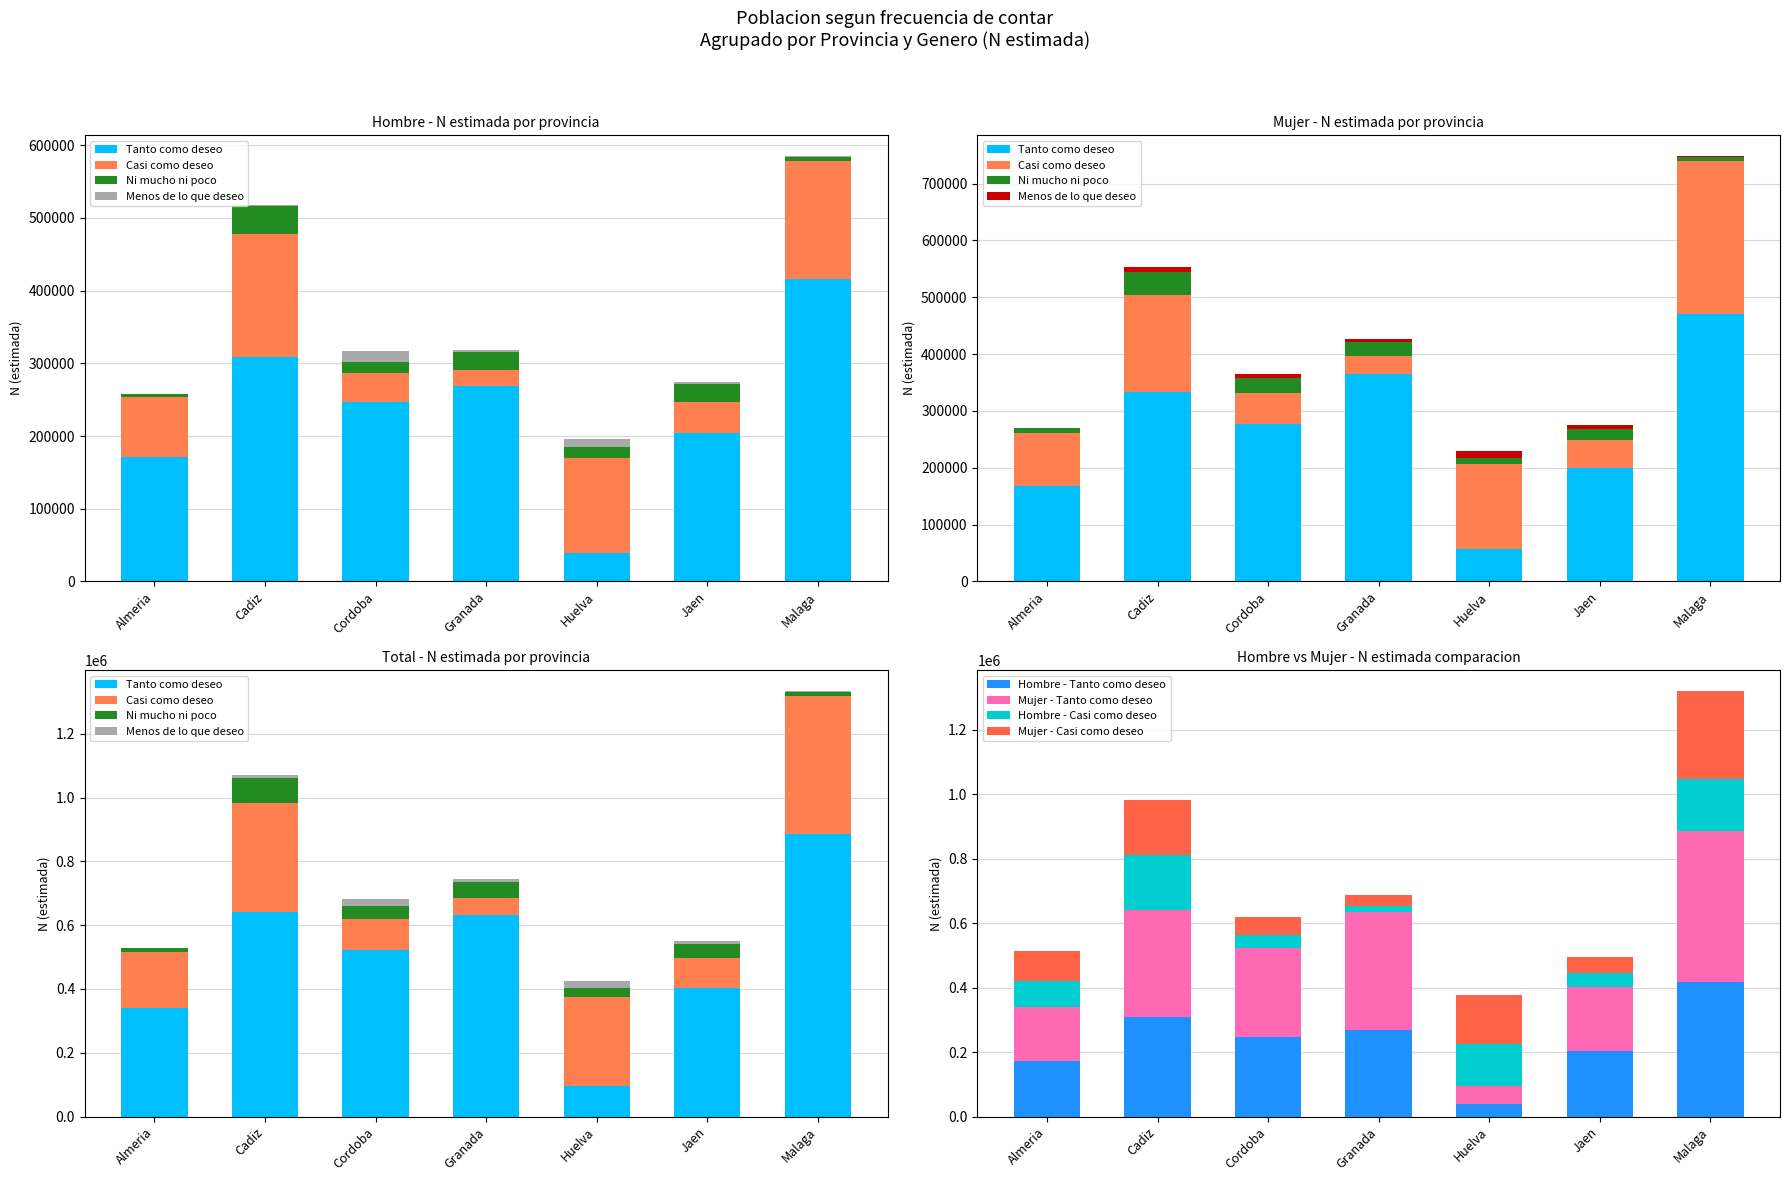

What is the minimum value for Hombre - Tanto como deseo?

38847